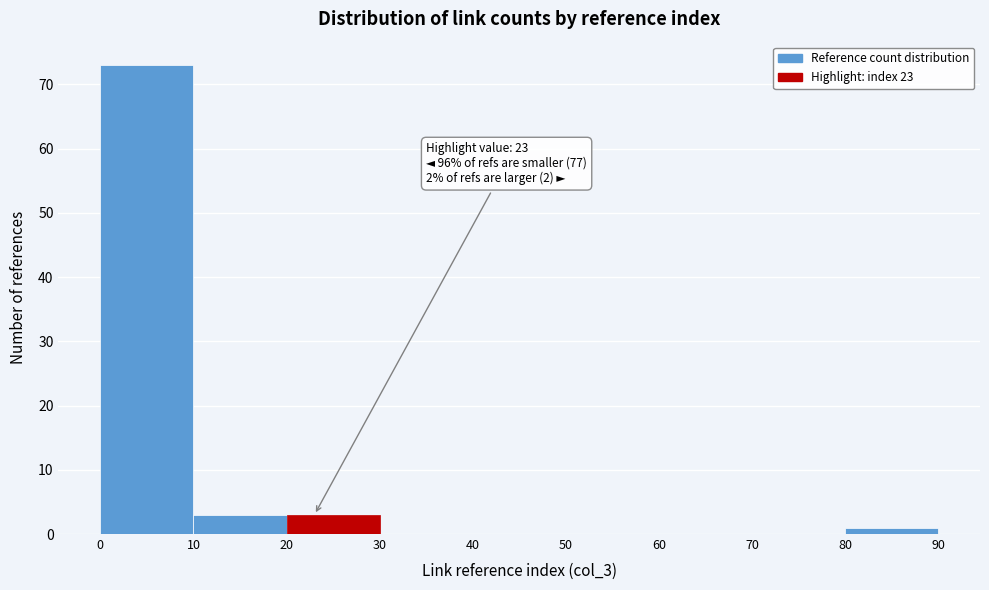

Which range on the x-axis has the tallest bar?

0 to 10